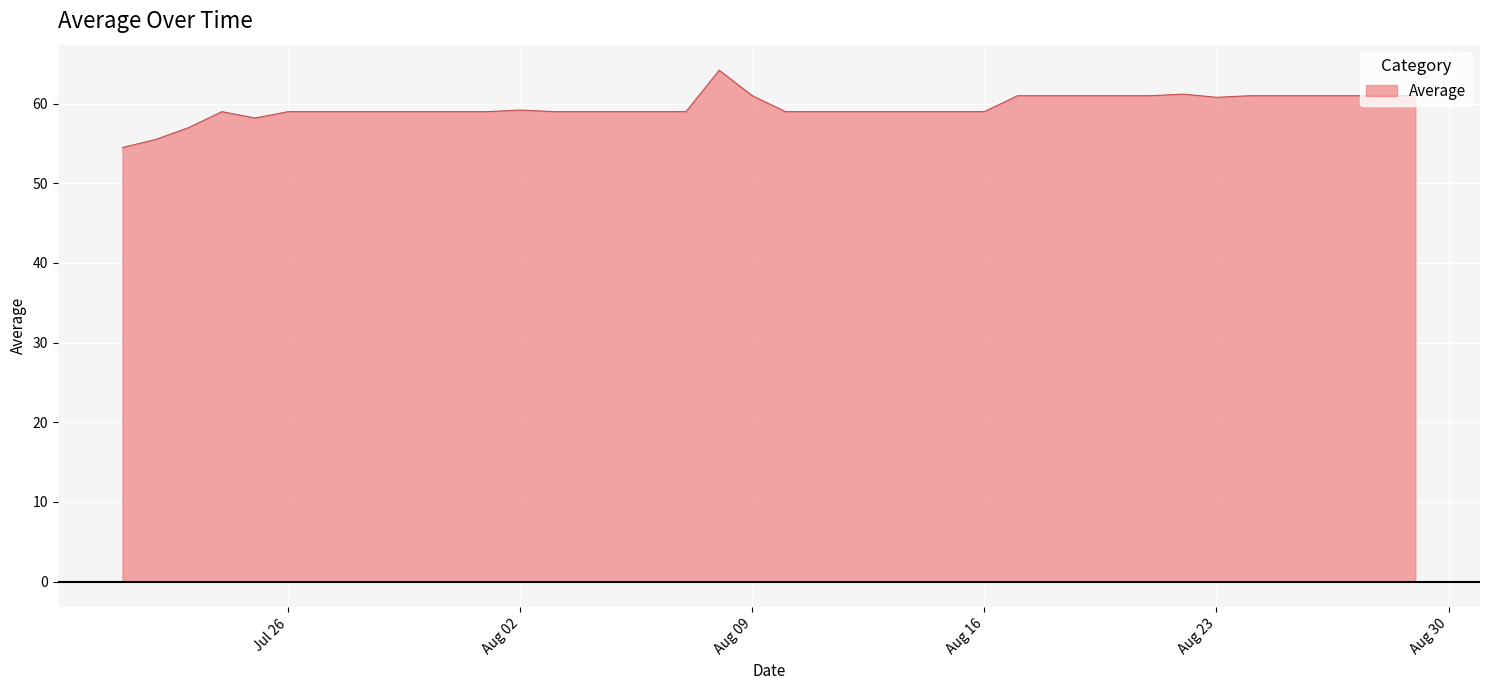

What is the smallest value displayed?

54.5